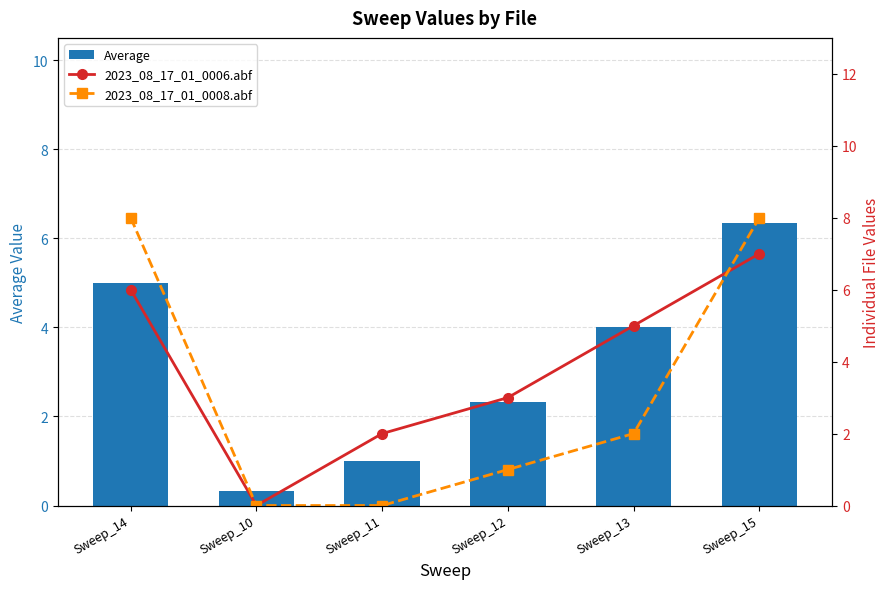

What is the label of the 1st bar from the right?

Sweep_15